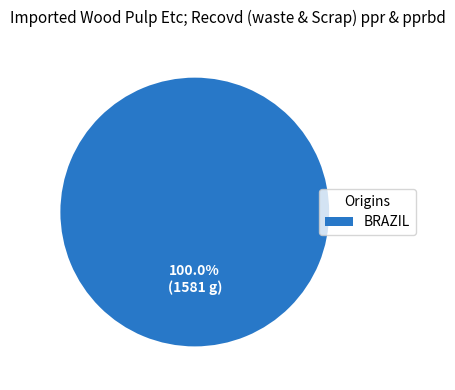

Which category accounts for the majority?

BRAZIL